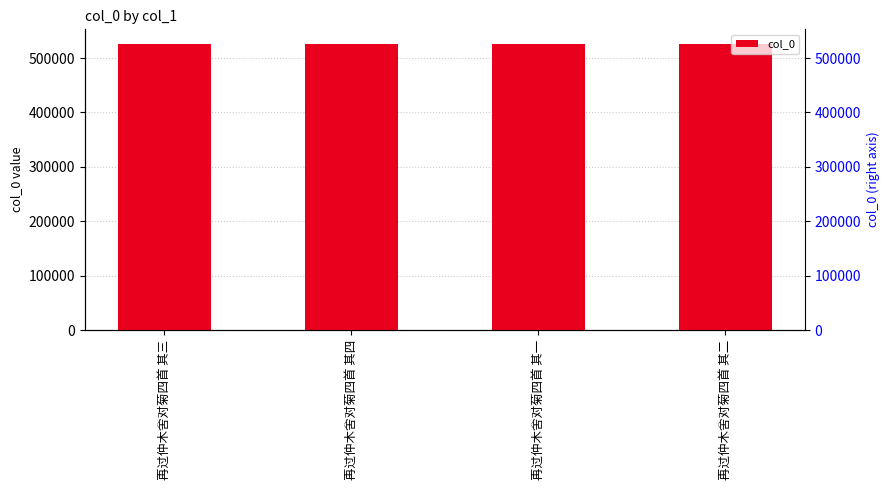

What is the difference between the second highest and minimum values?

2